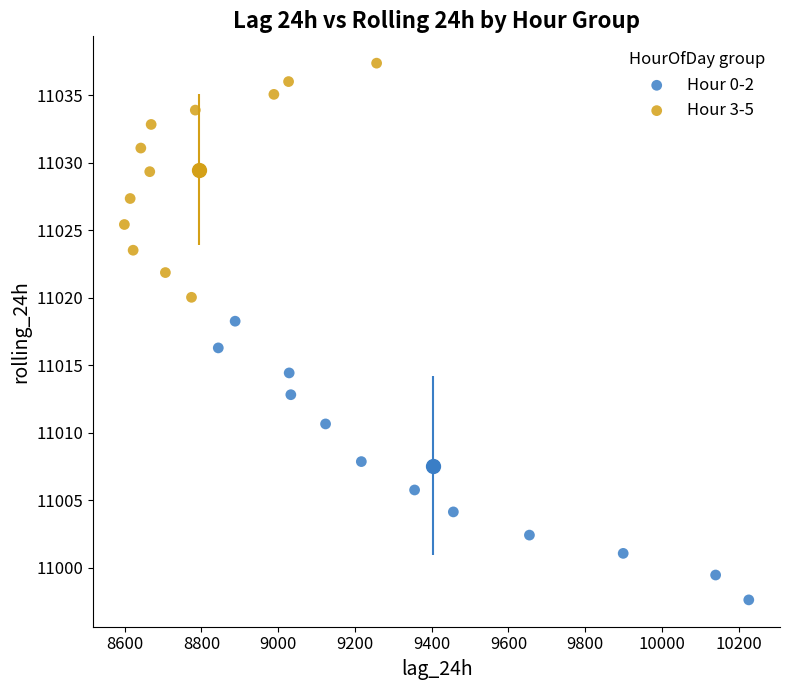

Which series has the widest spread of Y values?

Hour 0-2